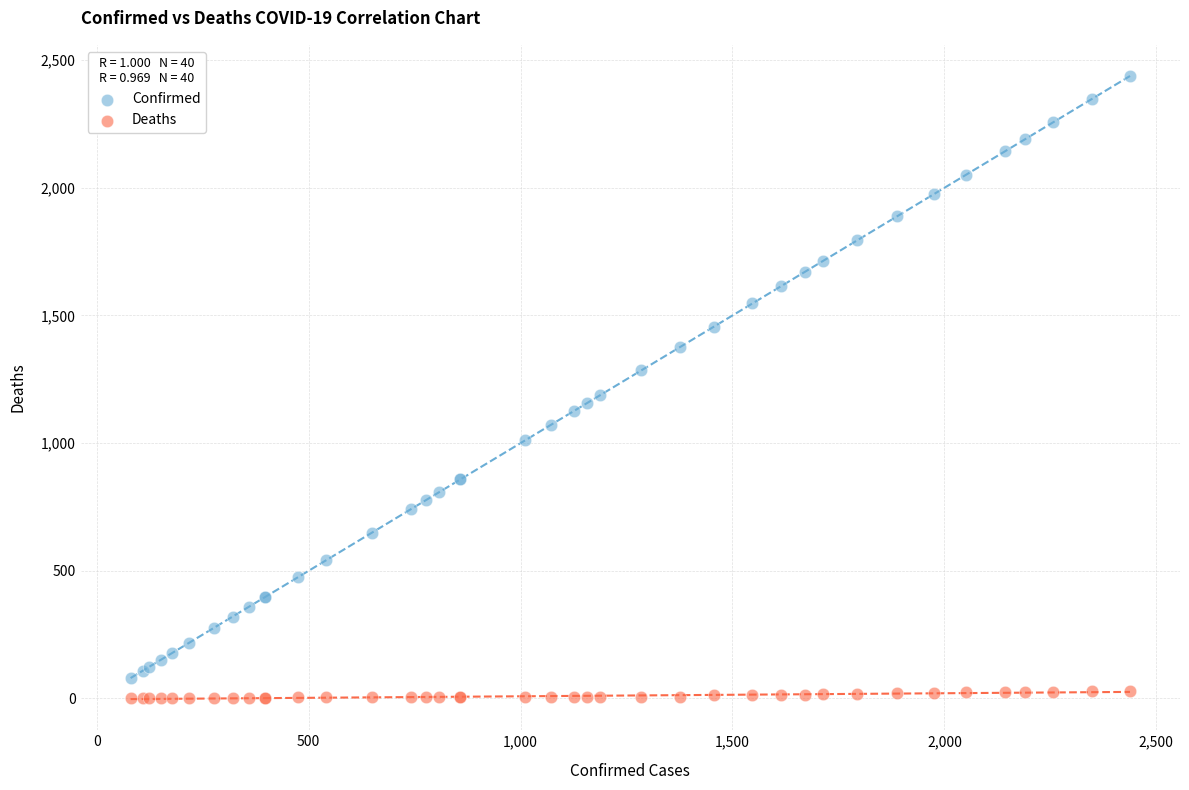

Which series contains the highest Y value?

Confirmed